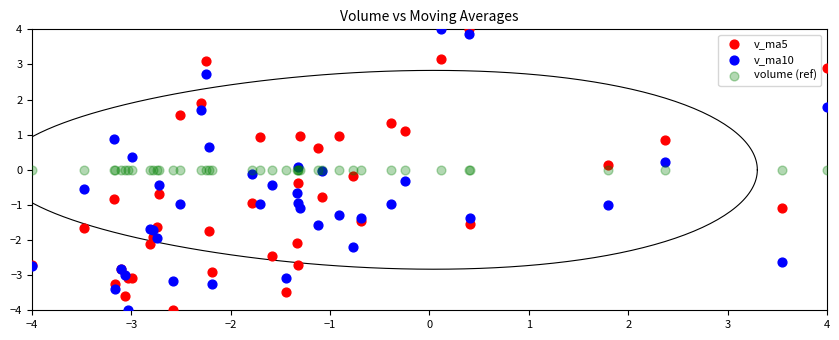

What are all the series names shown in the legend?

v_ma5, v_ma10, volume (ref)